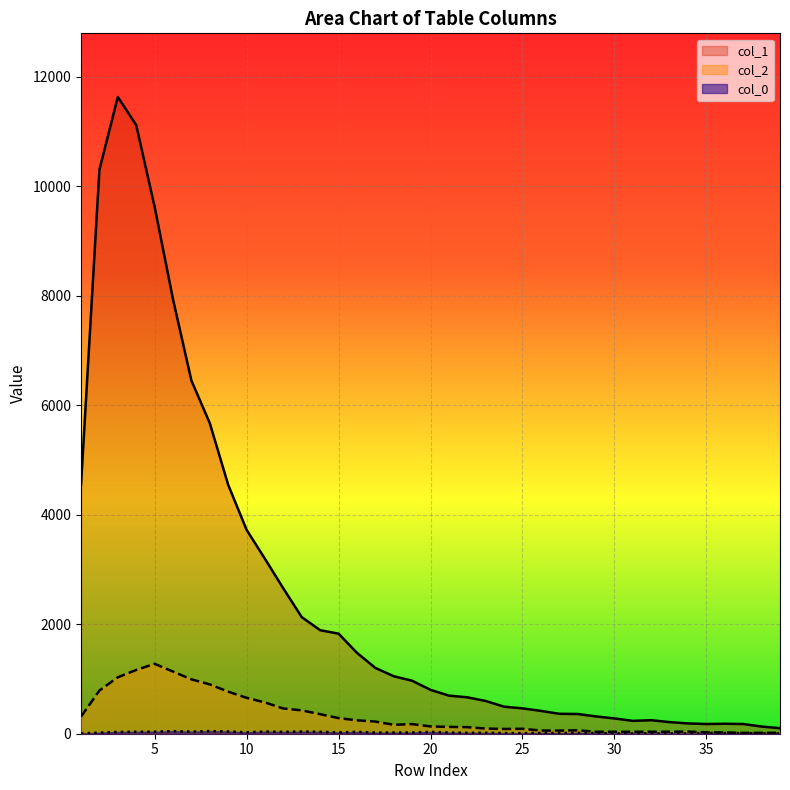

At which label does col_0 first exceed 21?

3